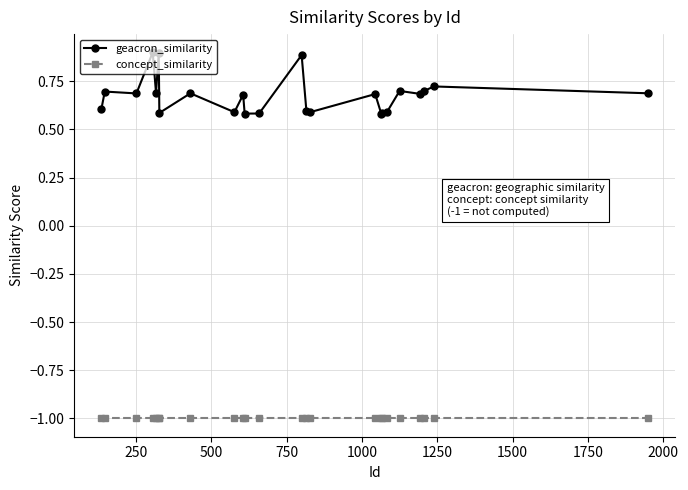

What is the minimum value for concept_similarity?

-1.0